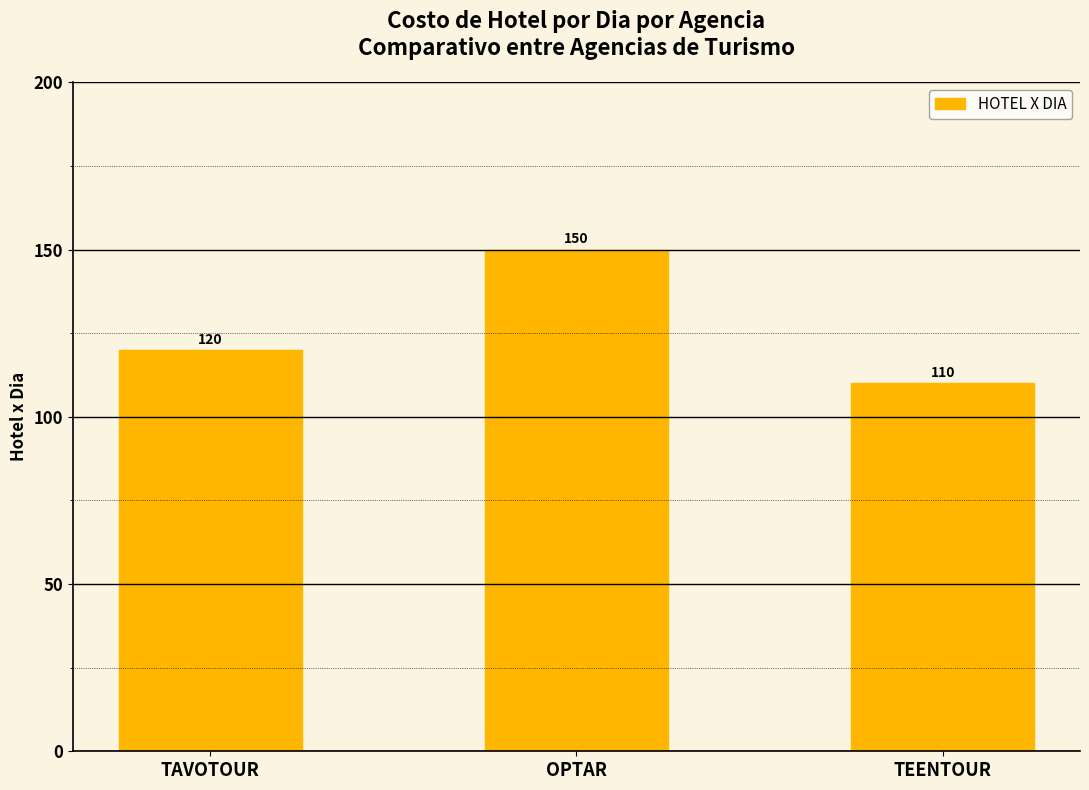

What is the value of the 3rd bar from the left?

110